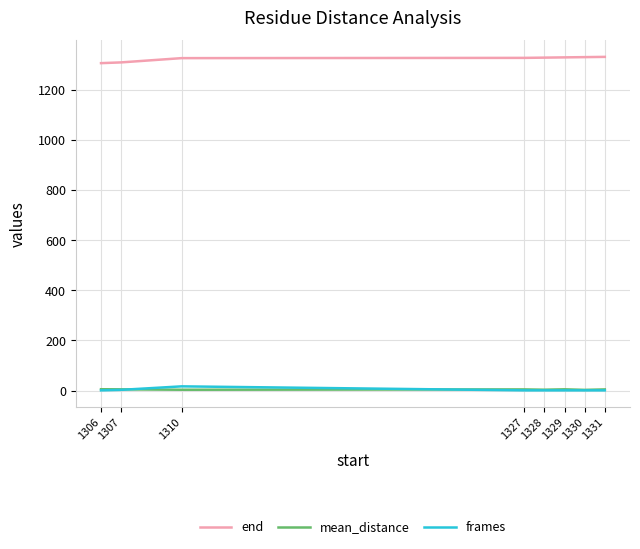

True or false: end and mean_distance intersect in this chart.

False